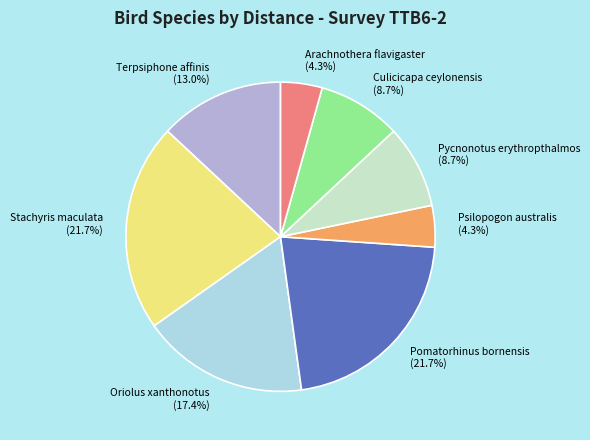

To the nearest percent, what is the combined percentage of Pomatorhinus bornensis and Arachnothera flavigaster?

26%